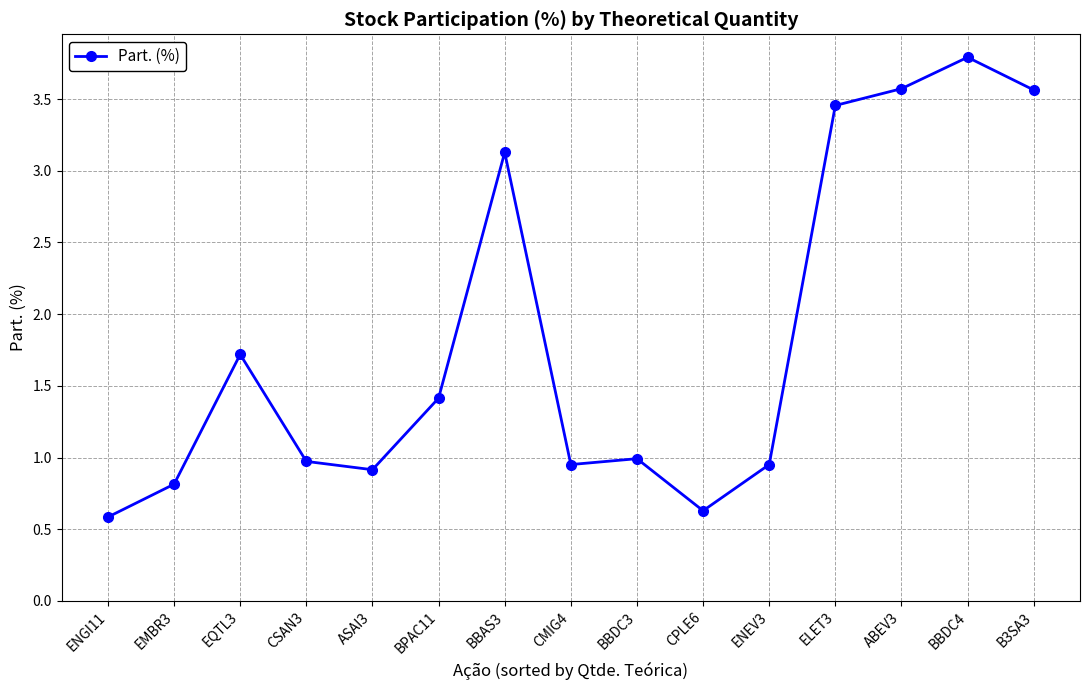

What is the difference between the values at BBAS3 and ABEV3?

0.4